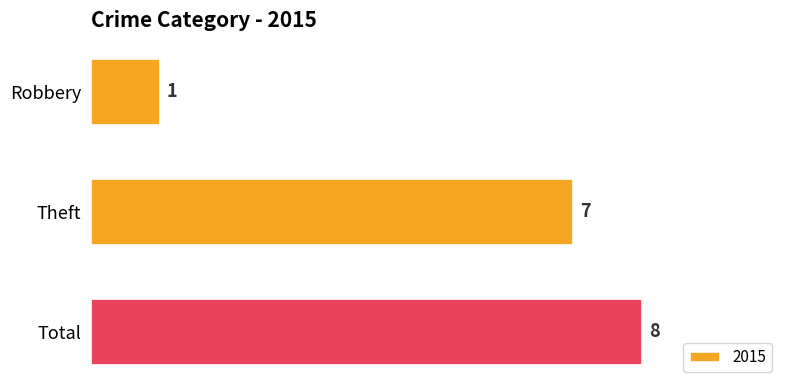

At which category does the chart reach its minimum across all series?

Robbery